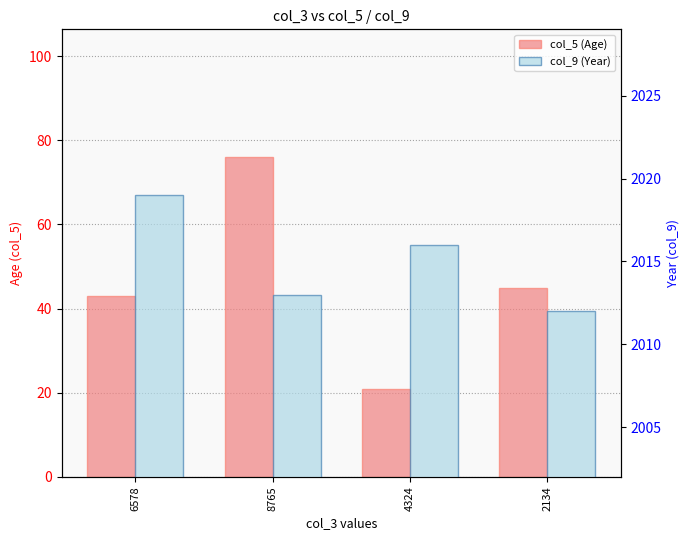

Between 2134 and 4324, which is larger?

2134